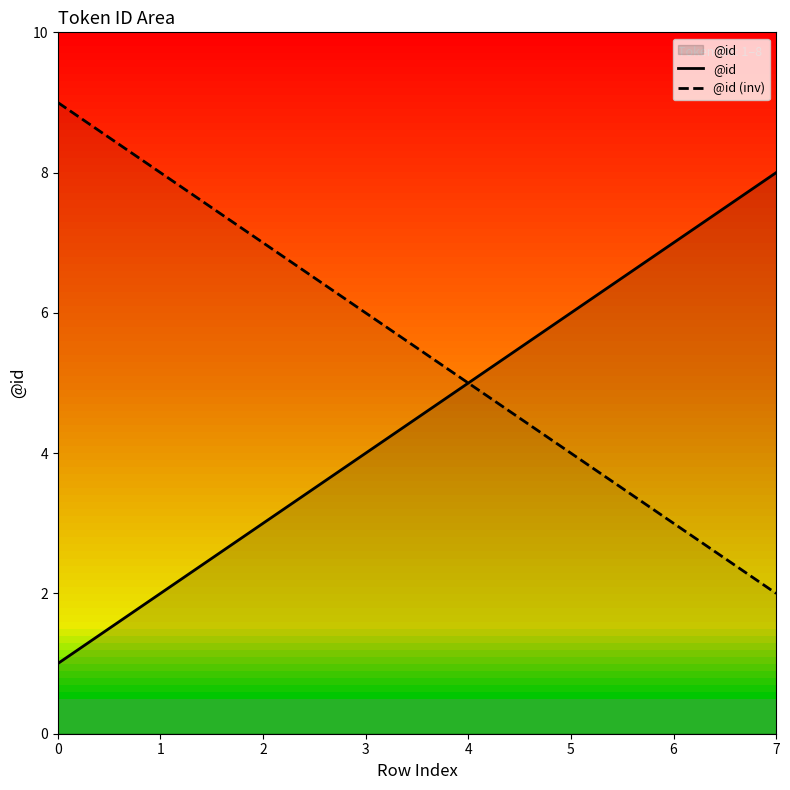

What is the value of the @id (inv) point at the 8th from the left?

2